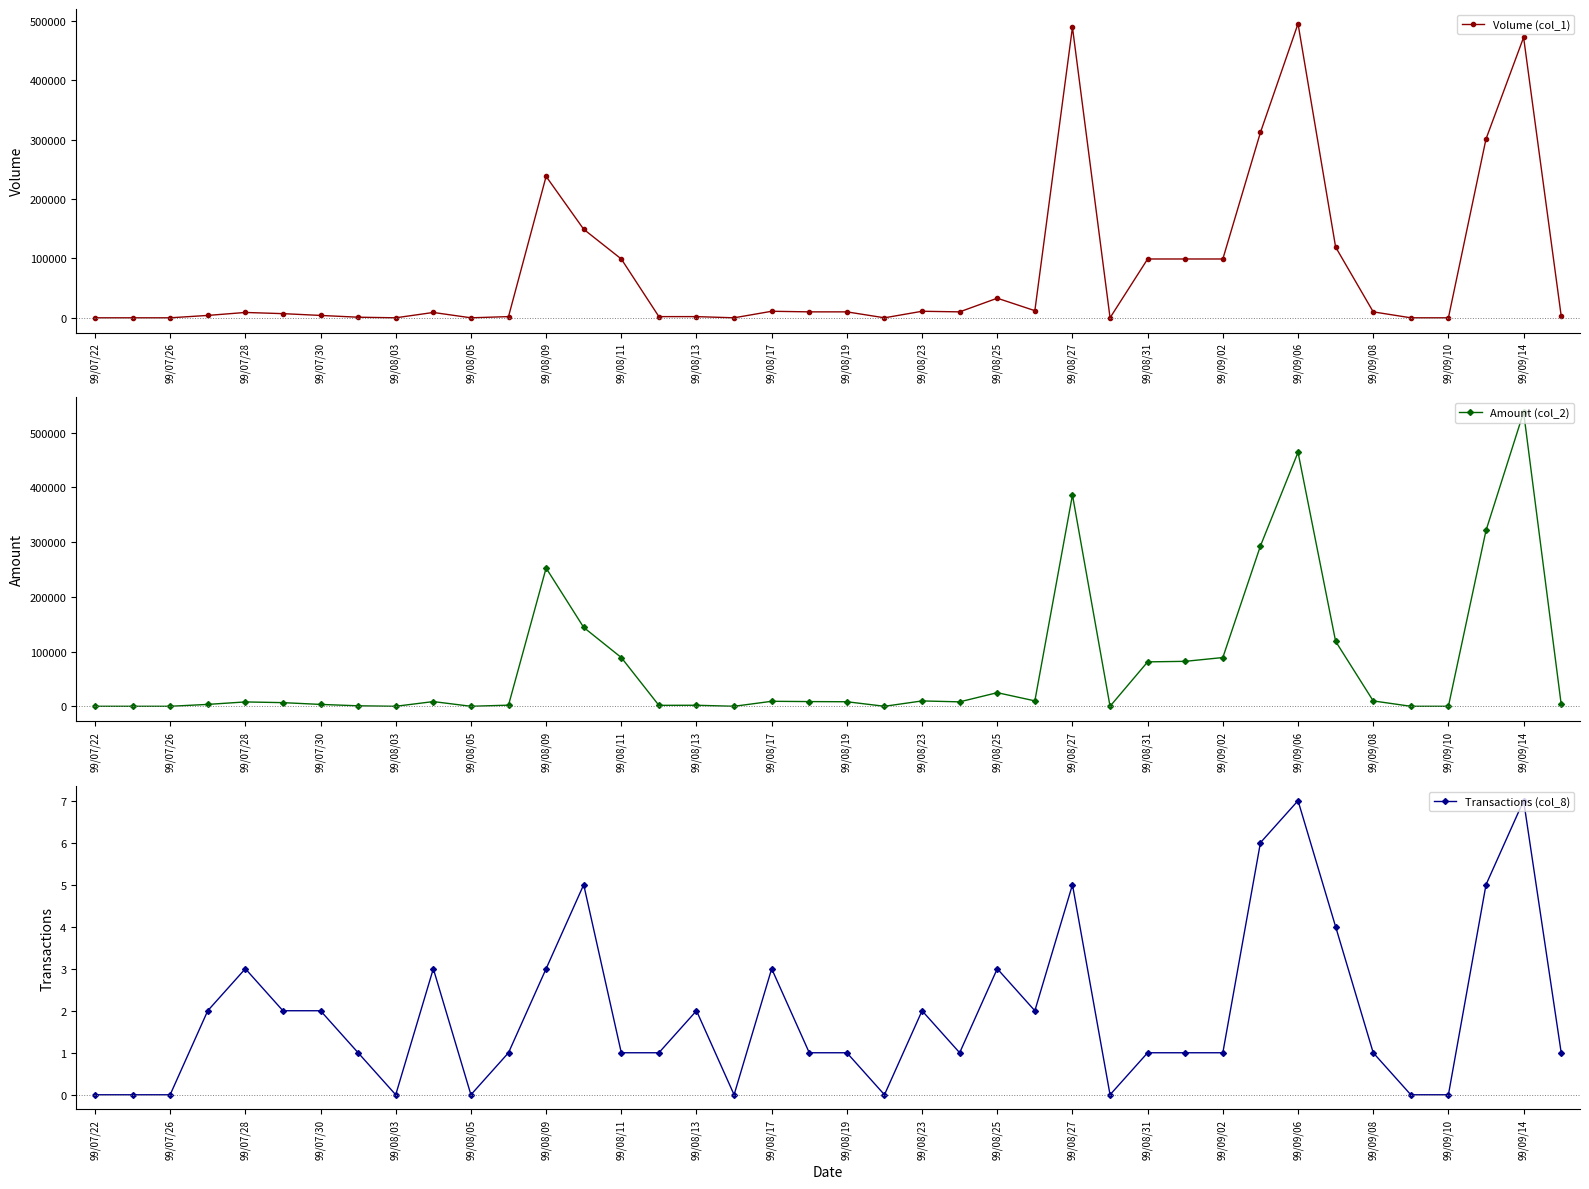

What is the value of the Volume (col_1) point at the 30th from the left?

99000